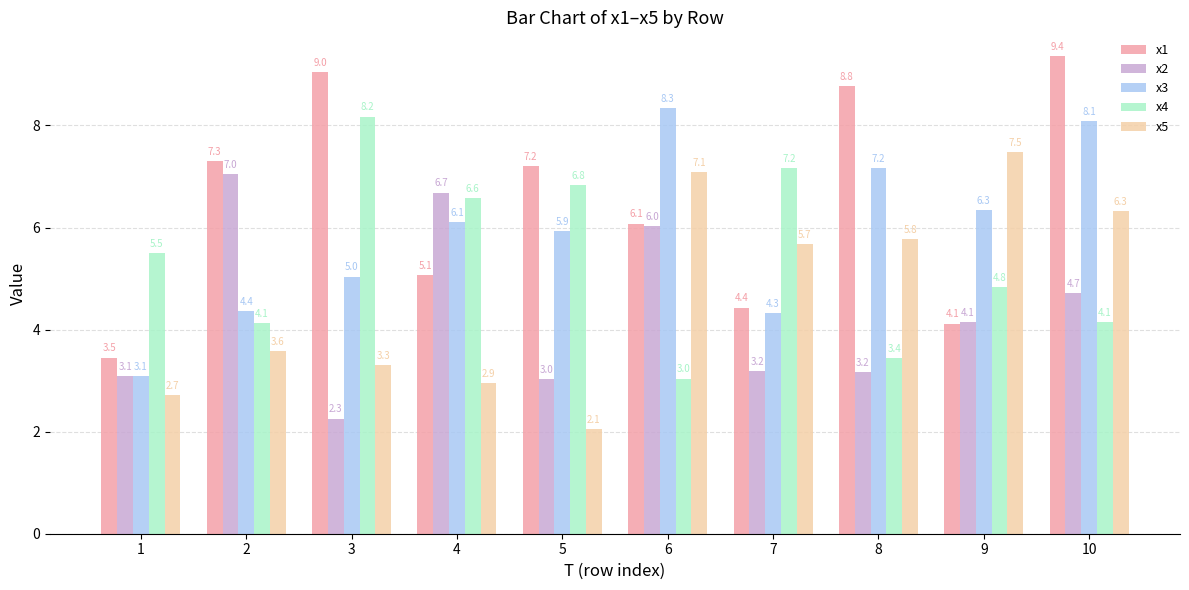

What is the total value across all series at 9?

26.9